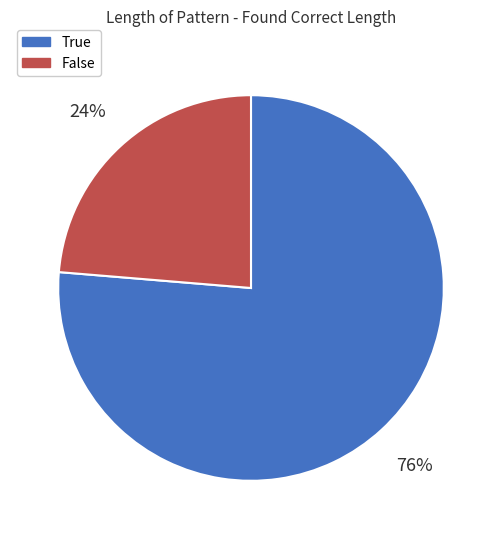

To the nearest percent, what is the average slice percentage?

50%